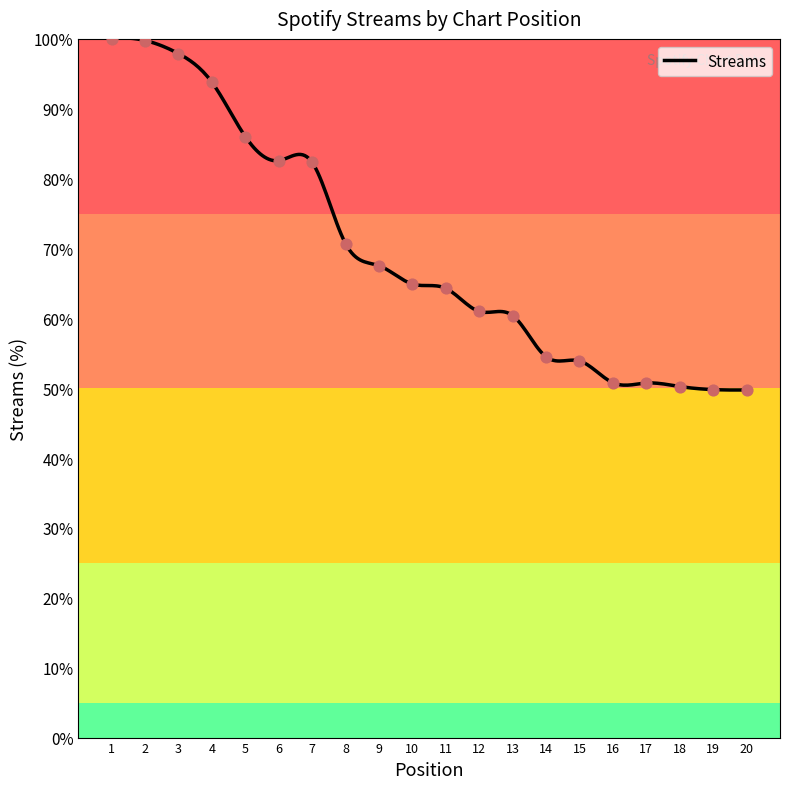

Approximately how many times larger is the value at 1 compared to 17?

2.0